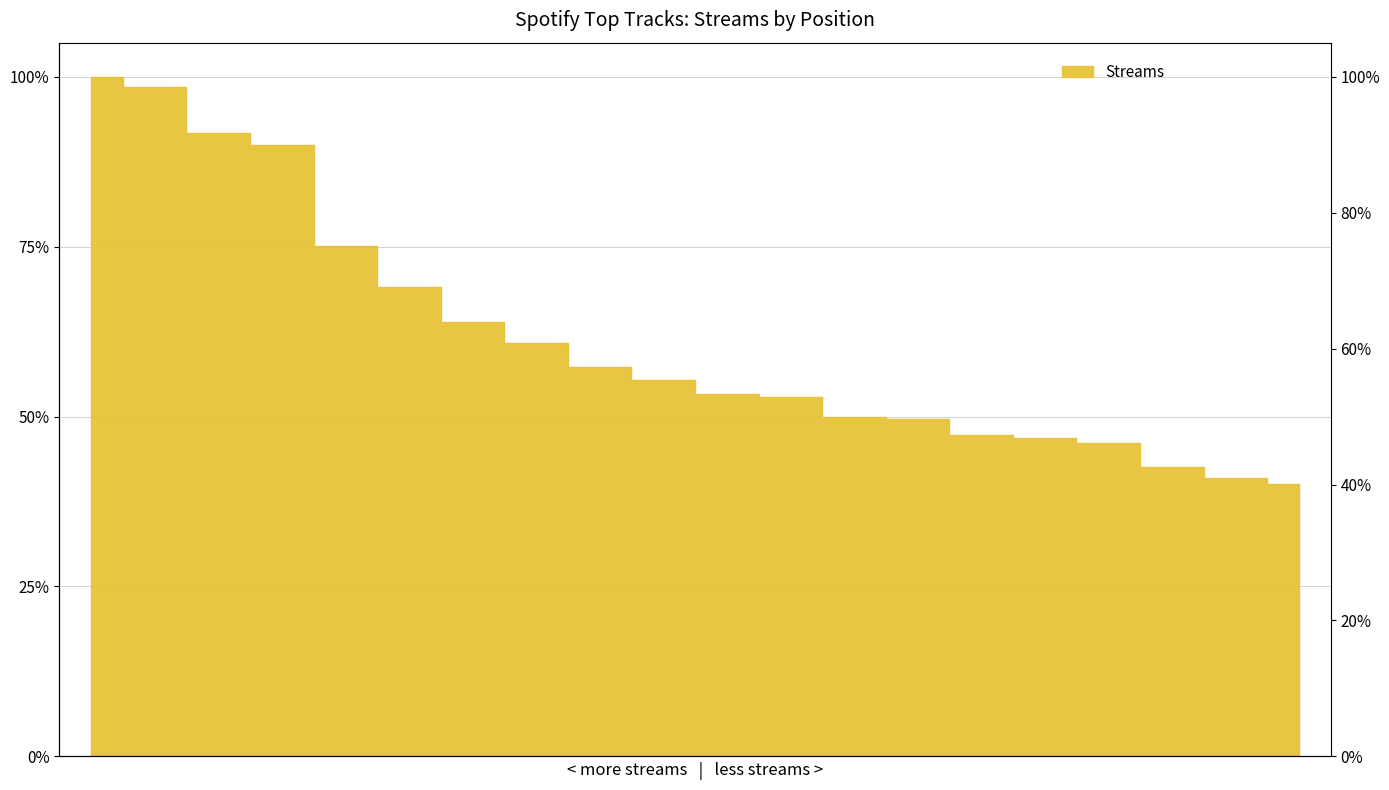

What is the sum of all values?

12.3